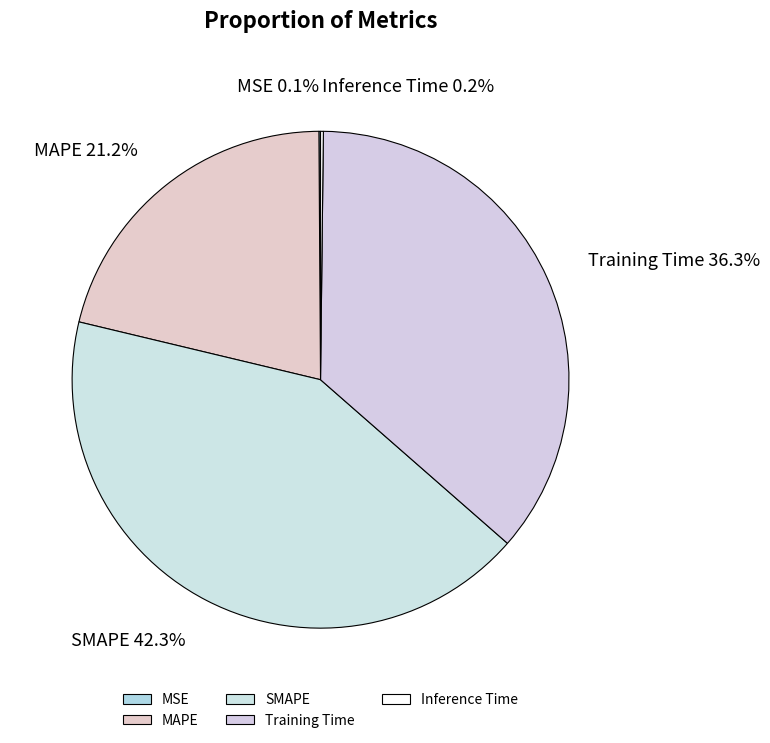

Which slice is the largest?

SMAPE